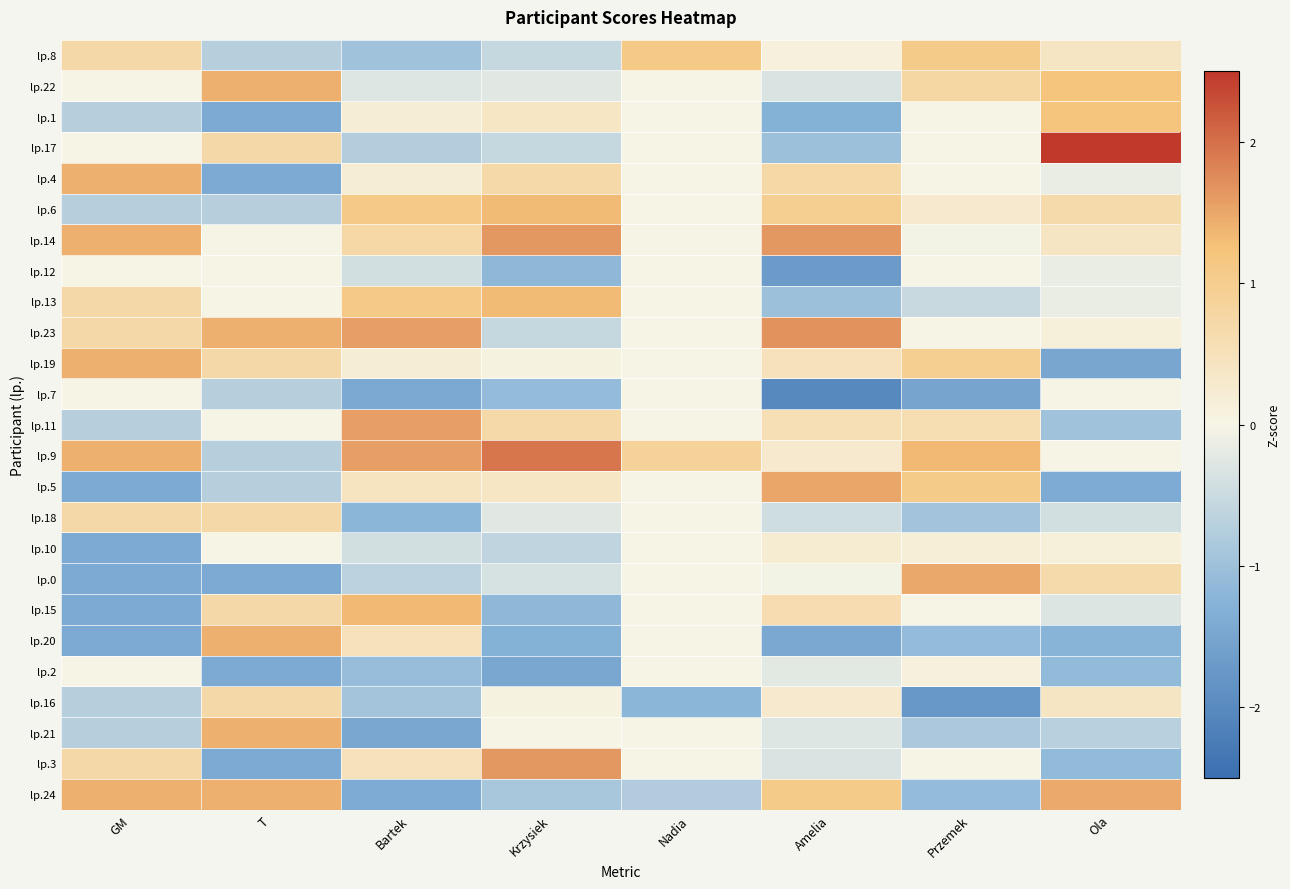

Which series has the largest range (max minus min)?

lp.17